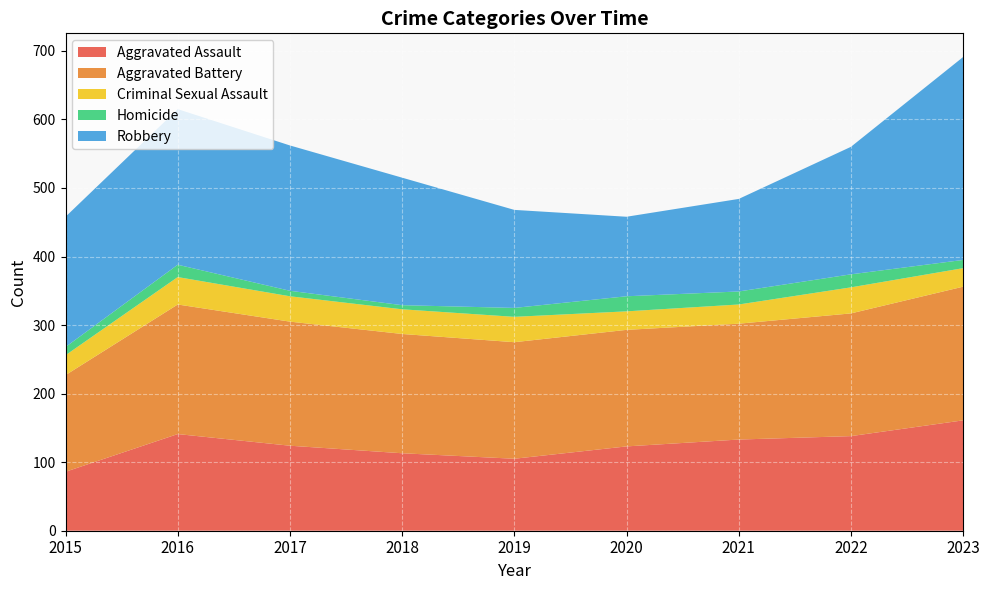

Reading right to left, transcribe all the data shown in this chart.

Aggravated Assault: 2023=161	2022=138	2021=133	2020=123	2019=105	2018=113	2017=124	2016=141	2015=86
Aggravated Battery: 2023=195	2022=179	2021=169	2020=170	2019=170	2018=174	2017=181	2016=189	2015=141
Criminal Sexual Assault: 2023=27	2022=38	2021=28	2020=27	2019=37	2018=36	2017=37	2016=40	2015=29
Homicide: 2023=12	2022=19	2021=19	2020=22	2019=13	2018=6	2017=8	2016=18	2015=12
Robbery: 2023=296	2022=186	2021=135	2020=116	2019=143	2018=186	2017=212	2016=227	2015=190